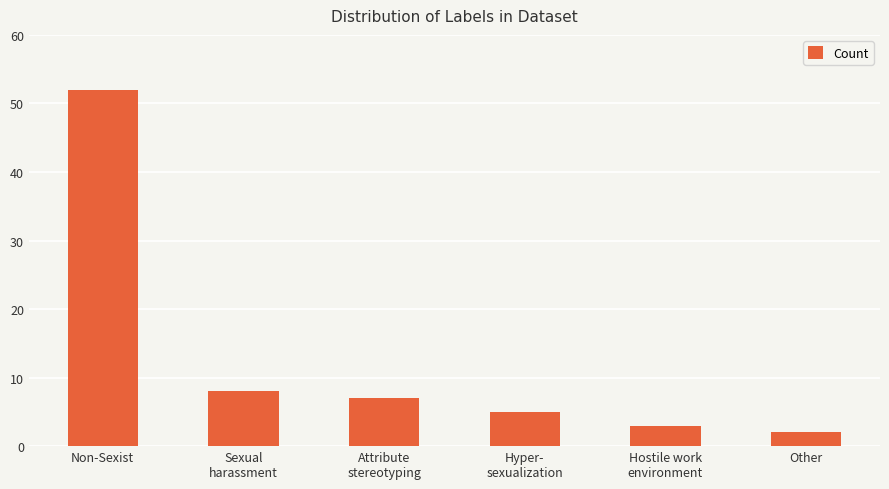

How many bars are there in total?

6